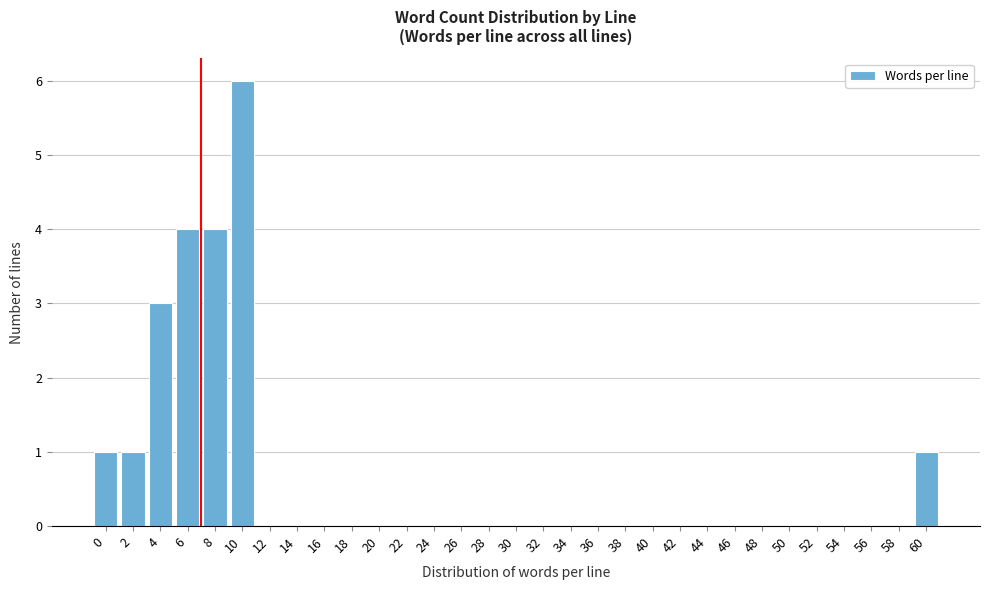

What is the greatest value displayed?

6